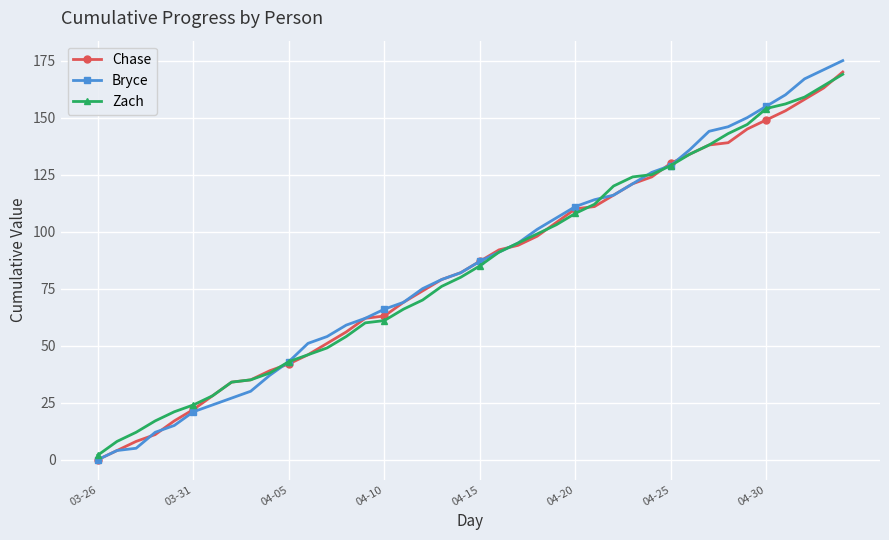

Which series has the widest spread of values?

Bryce